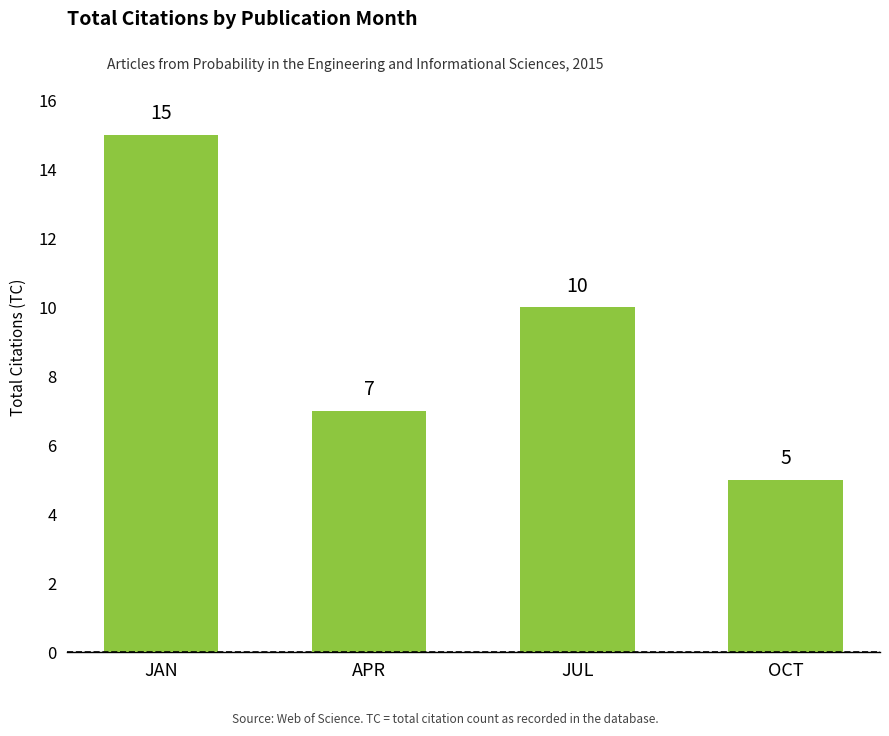

What is the ratio of the value at JAN to the value at JUL?

1.5